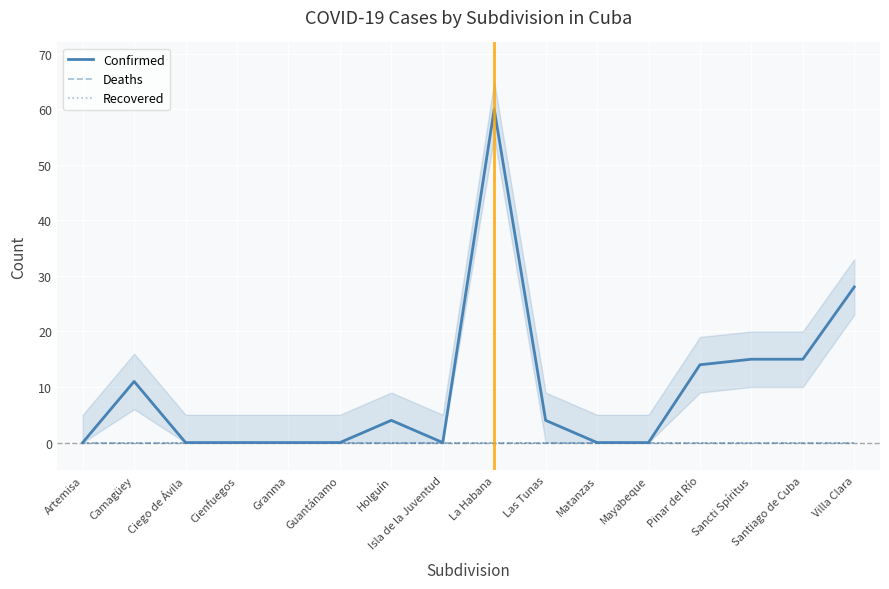

Reading left to right, extract all data points from this chart.

Confirmed: 0	11	0	0	0	0	4	0	60	4	0	0	14	15	15	28
Deaths: 0	0	0	0	0	0	0	0	0	0	0	0	0	0	0	0
Recovered: 0	0	0	0	0	0	0	0	0	0	0	0	0	0	0	0